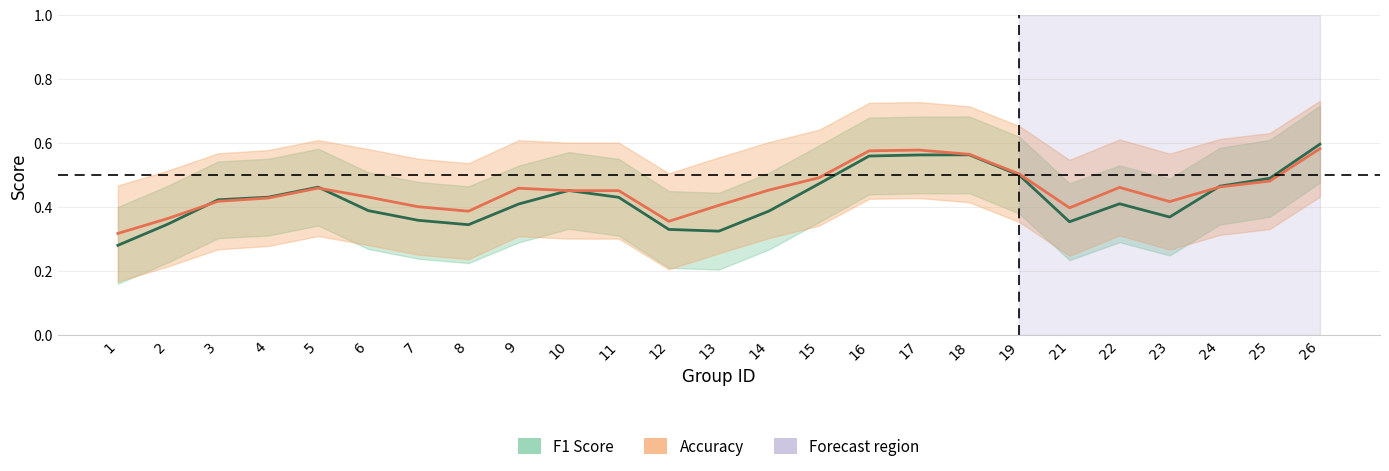

At which category is the sum across all series the highest?

26